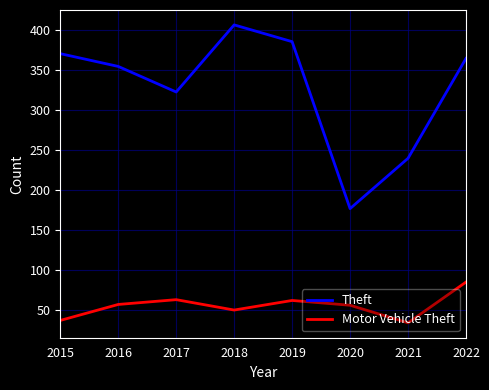

Which series has the largest range (max minus min)?

Theft